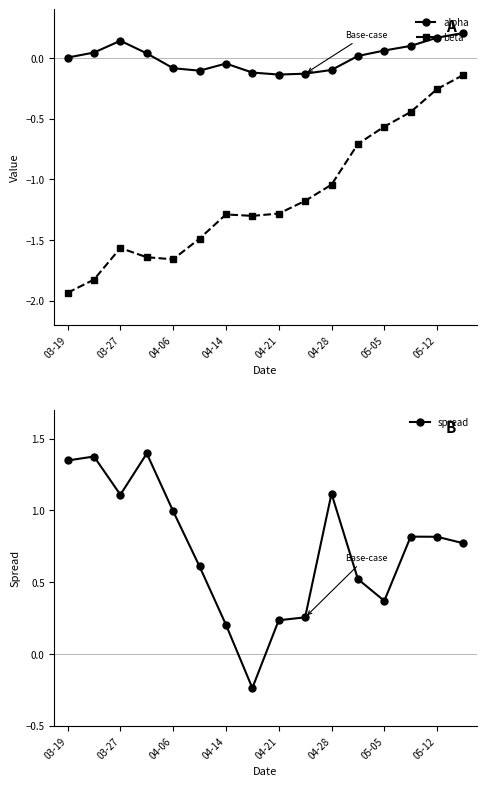

Which label corresponds to the smallest value in the chart?

03-19